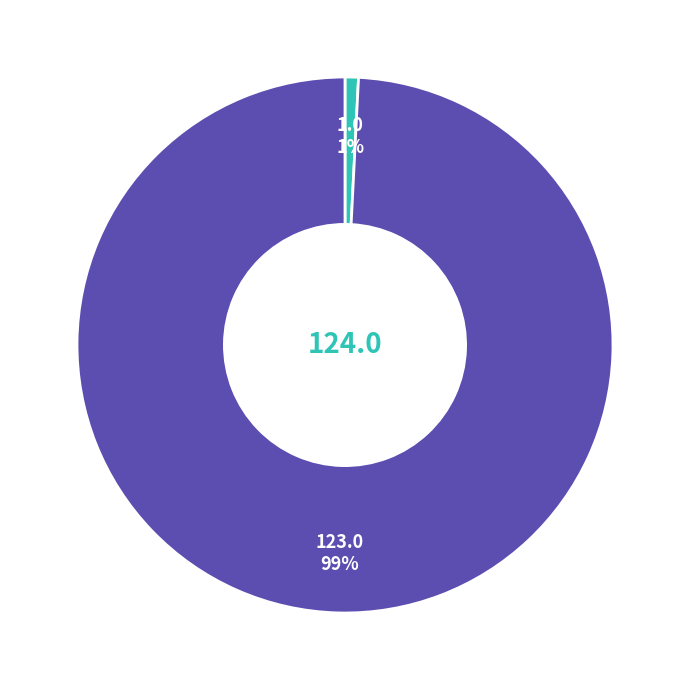

Is there any slice that represents more than half of the pie?

Yes